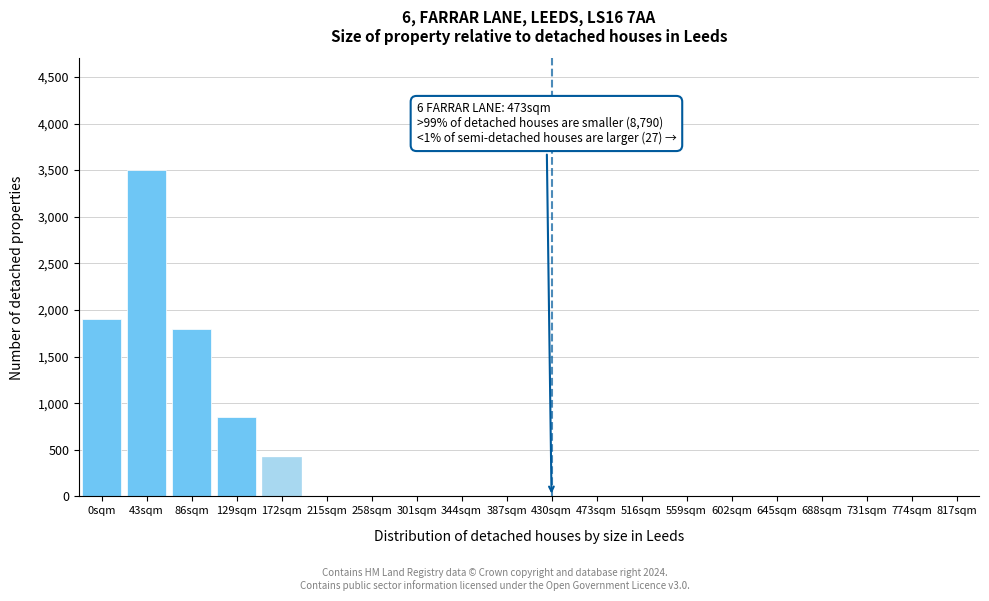

Reading left to right, what are all the values shown in this chart?

0sqm=1900	43sqm=3500	86sqm=1800	129sqm=850	172sqm=420	215sqm=0	258sqm=0	301sqm=0	344sqm=0	387sqm=0	430sqm=0